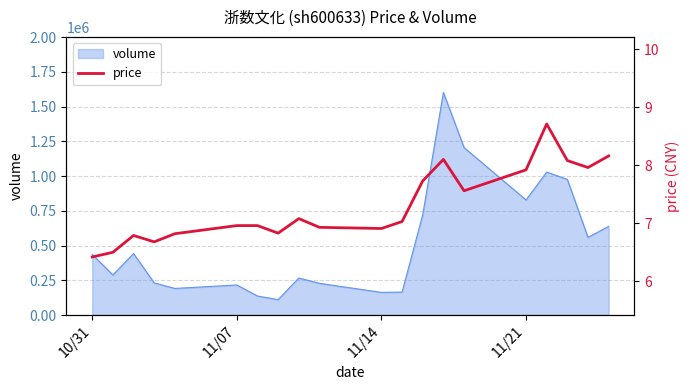

Where is volume nearest to the value 855820?

11/21